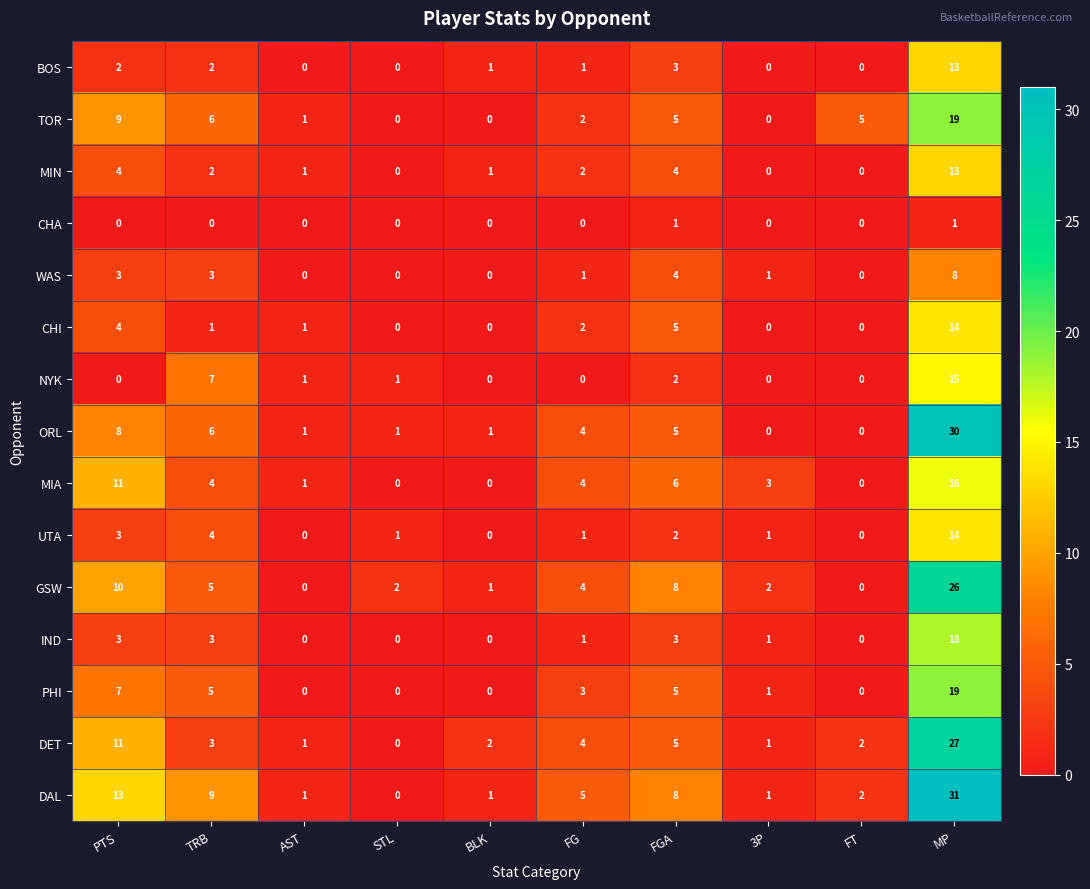

At which category does the chart reach its peak across all series?

MP